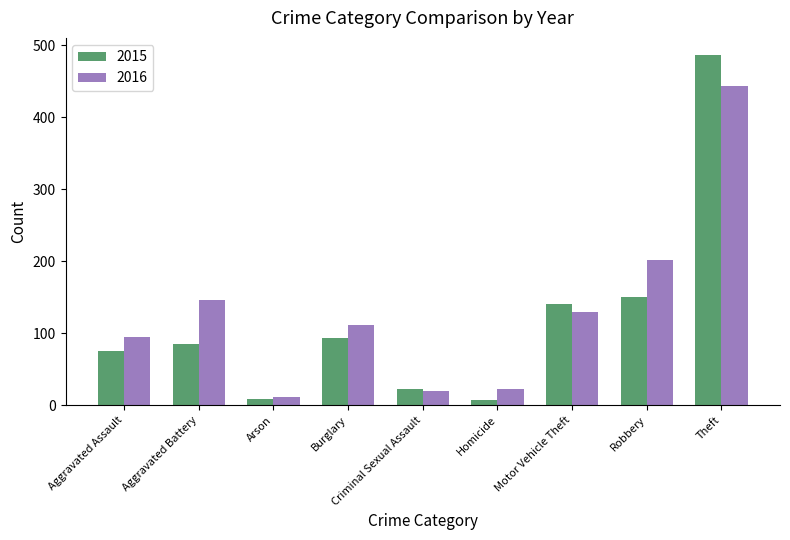

Which series has the widest spread of values?

2015